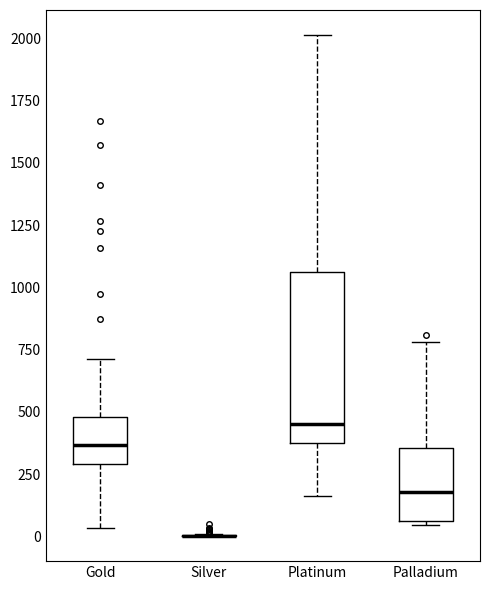

Reading left to right, transcribe this box plot: for each box, give where its median line is, the range the box spans, and where its two whiskers end, as read against the y-axis. The values are not printed on the chart, so give them approximately, as read against the axis.

Gold: median 350, box 300 to 500, whiskers 50 to 700
Silver: box collapsed to a line at 0, whiskers 0 to 0
Platinum: median 450, box 400 to 1050, whiskers 150 to 2000
Palladium: median 200, box 50 to 350, whiskers 50 (just below the box's lower edge) to 800